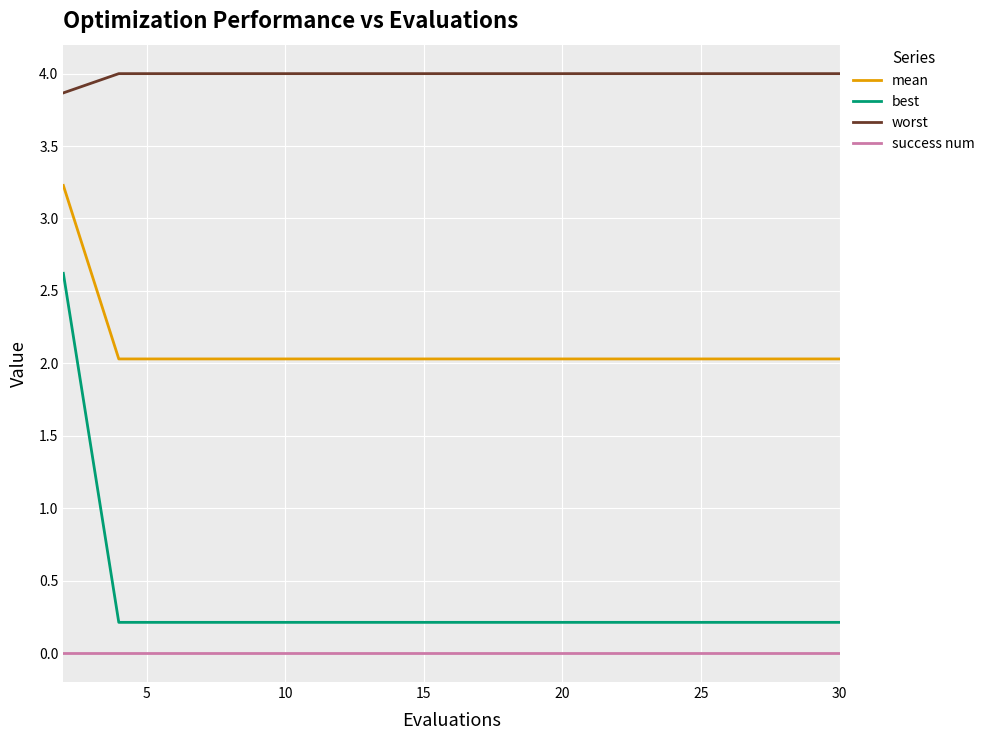

Does the chart display data point markers on the line(s)?

No